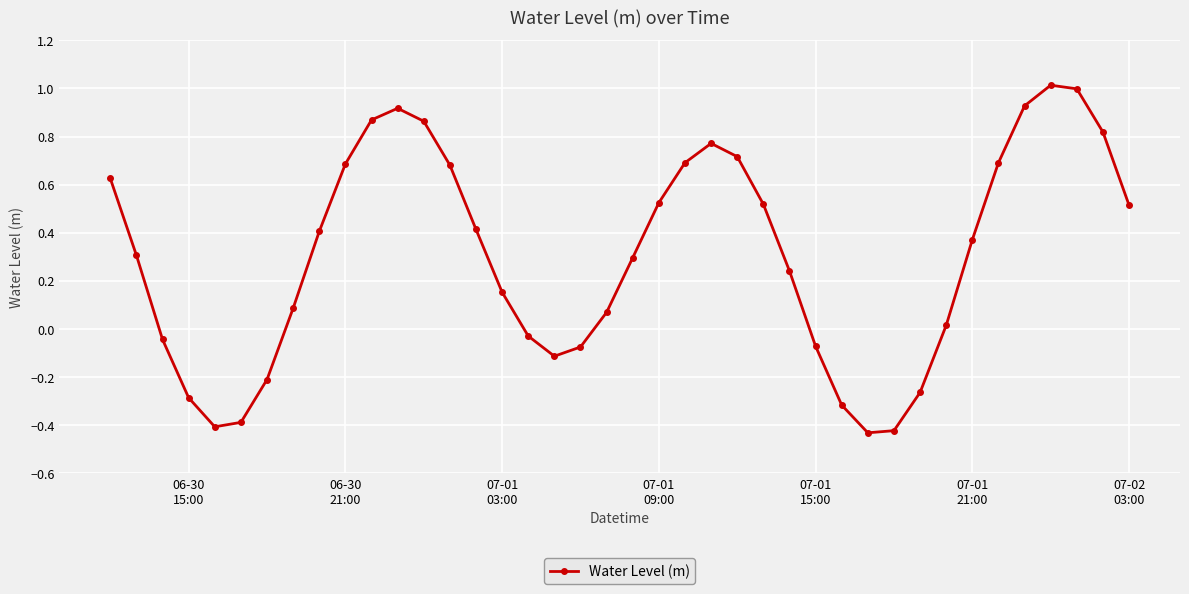

What is the maximum value shown in the chart?

1.0